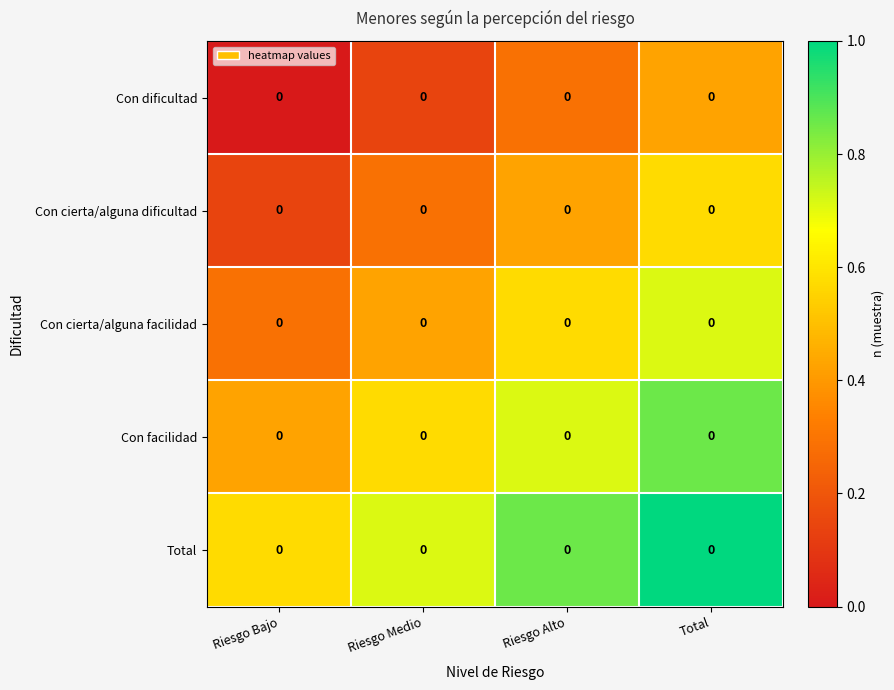

What is the difference between the second highest and second lowest values in the Con cierta/alguna dificultad series?

0.1